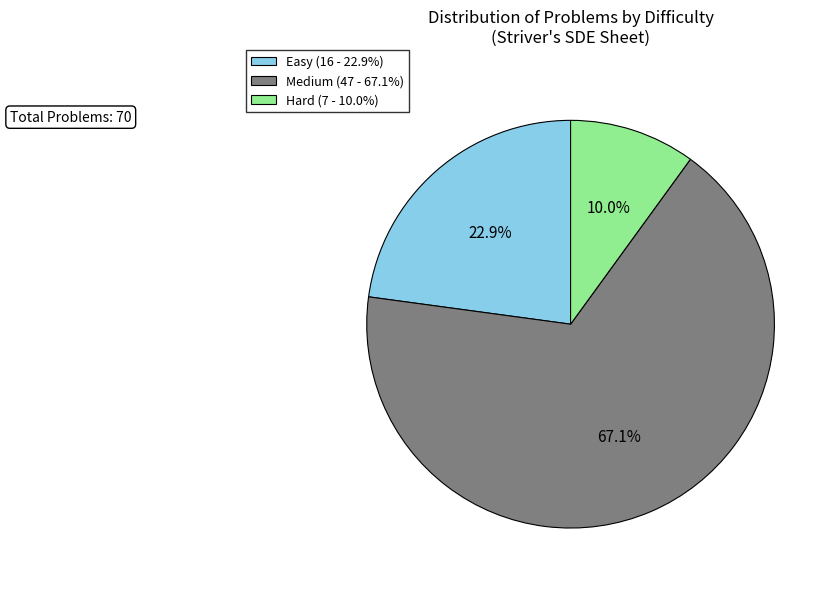

Is there any slice that represents more than half of the pie?

Yes